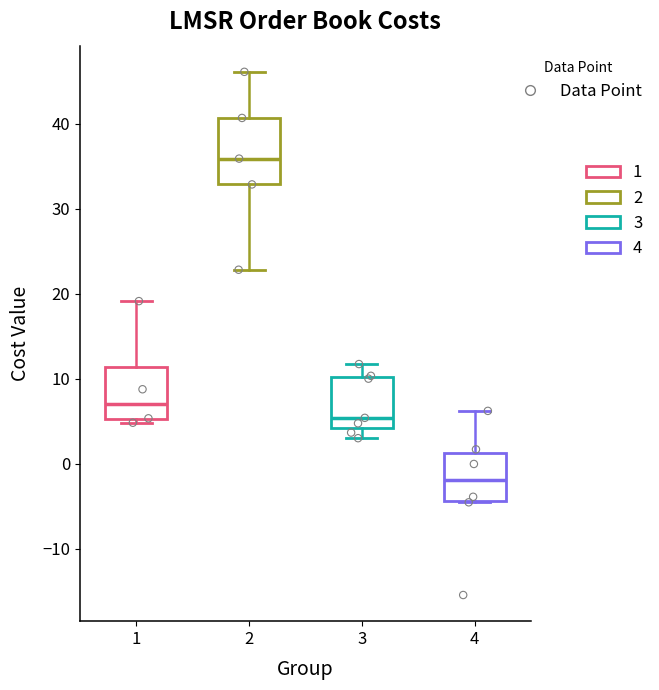

Where does the upper whisker of the box at x = 1 end on the y-axis? The values are not printed on the chart, so give them approximately, as read against the axis.

19